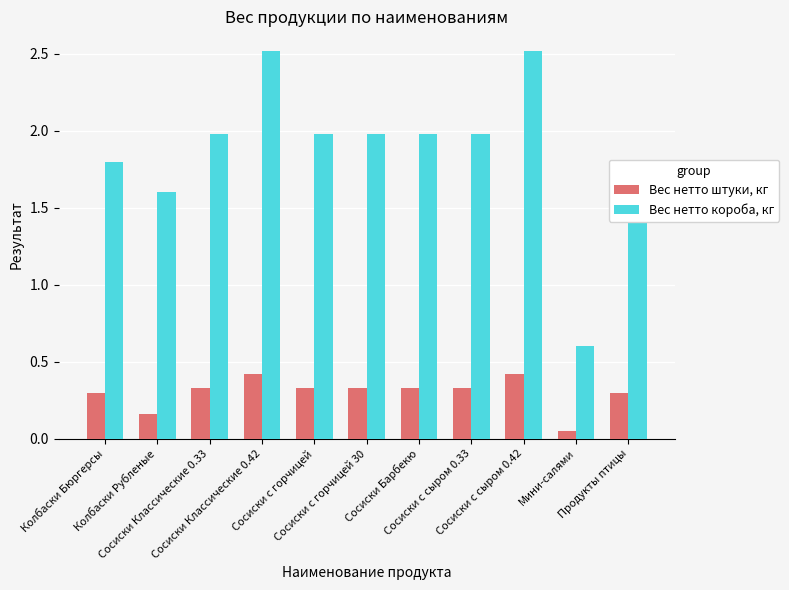

What is the difference between the maximum and minimum values in the Вес нетто штуки, кг series?

0.4